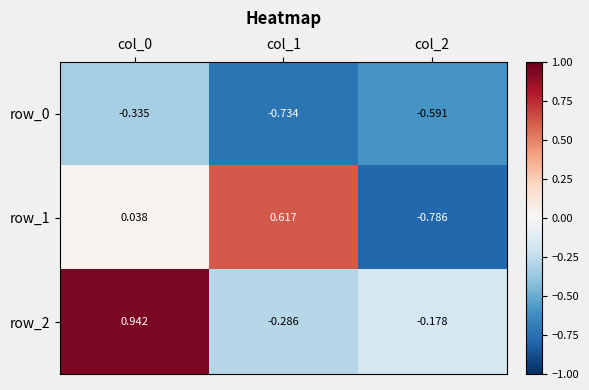

Which series has the largest total across all categories?

row_2